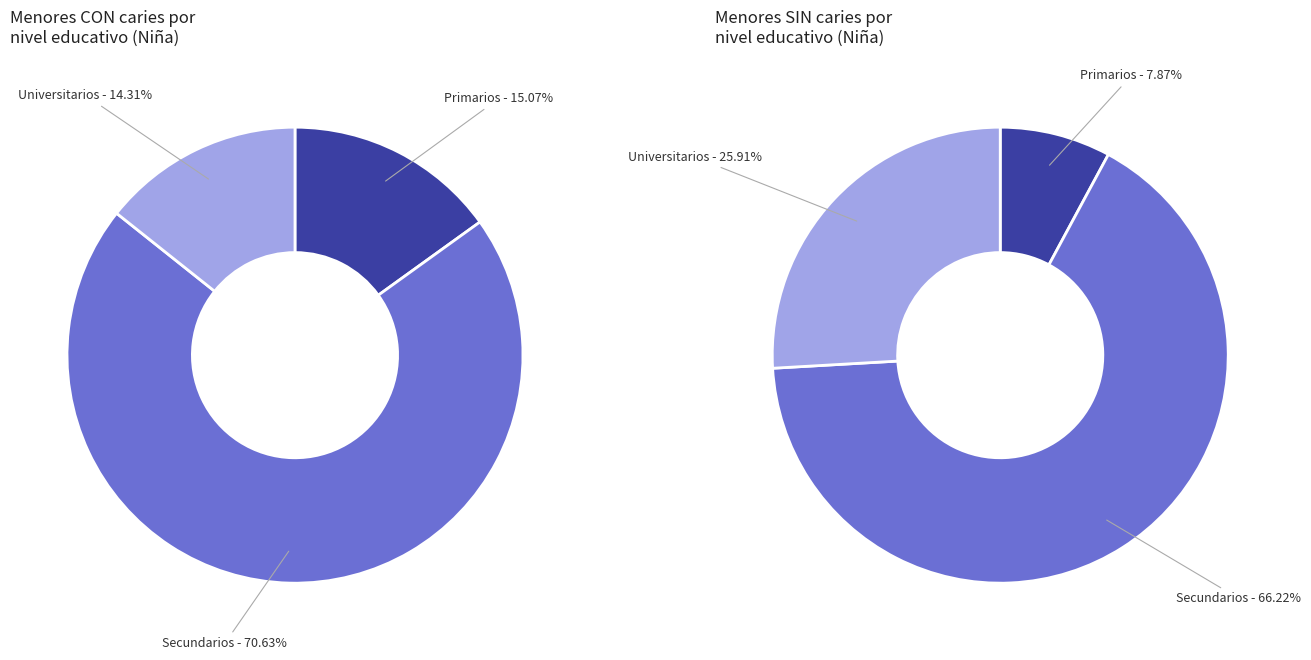

Combined, what portion of the pie is Secundarios and Universitarios?

84.9%